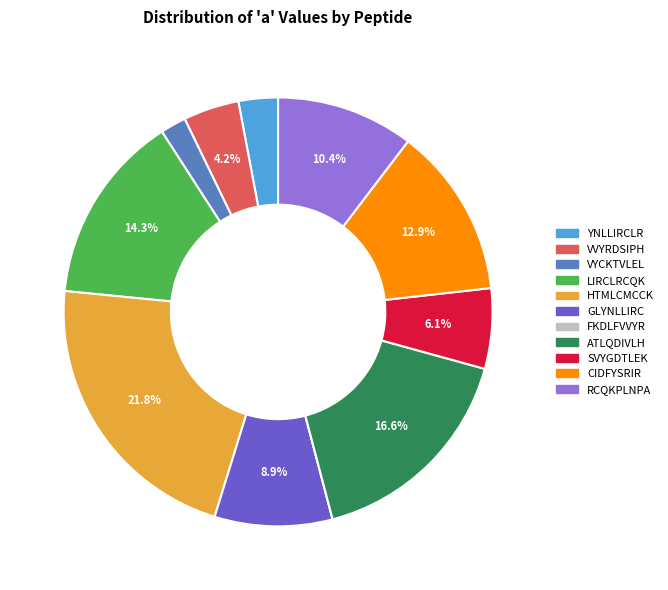

To the nearest percent, what is the combined percentage of VYCKTVLEL and GLYNLLIRC?

11%